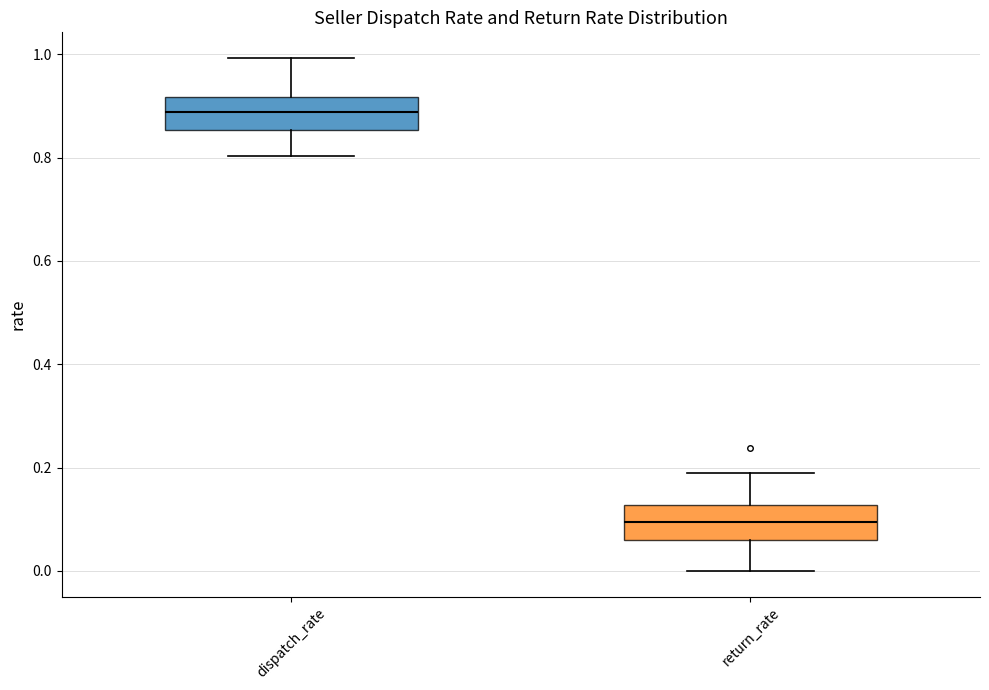

Which box's median line is the lowest?

return_rate